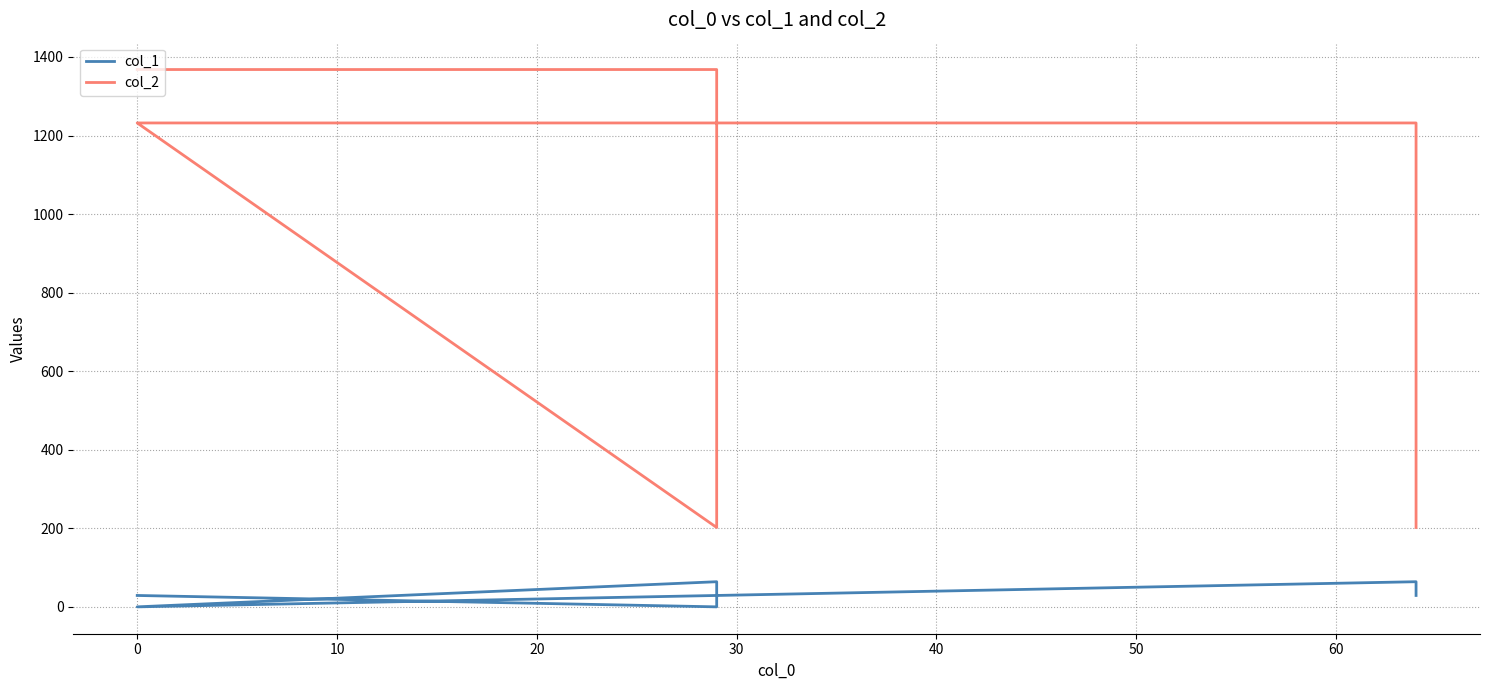

True or false: col_1 and col_2 cross at least once.

False